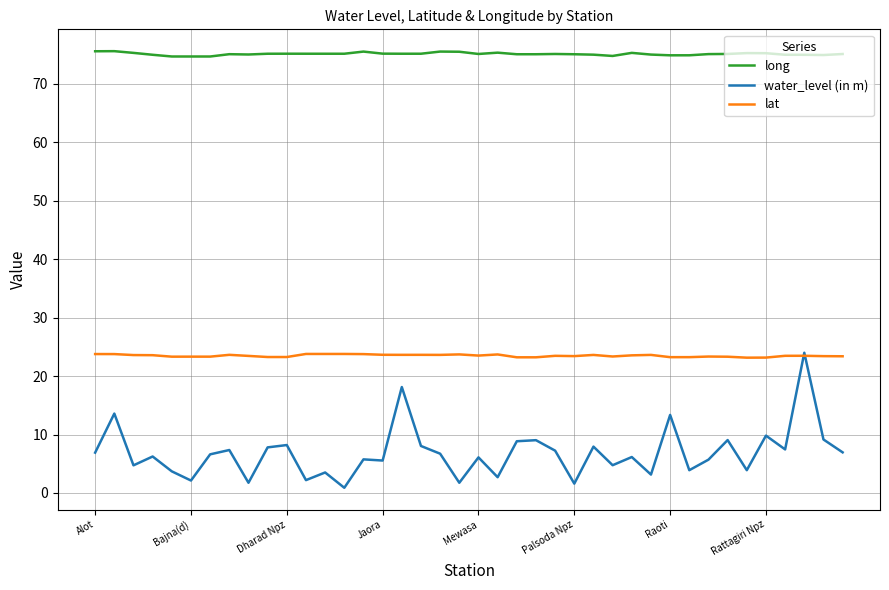

True or false: long and lat cross at least once.

False